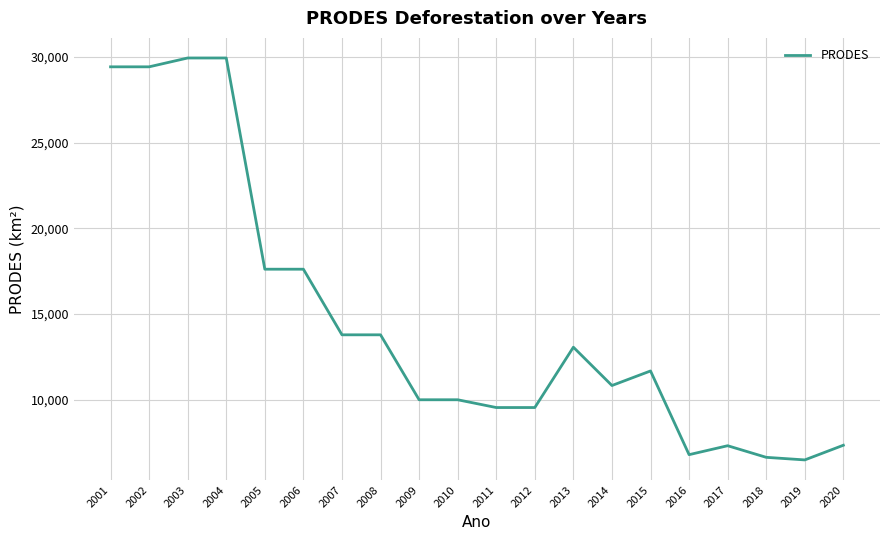

How many lines are shown in the chart?

1